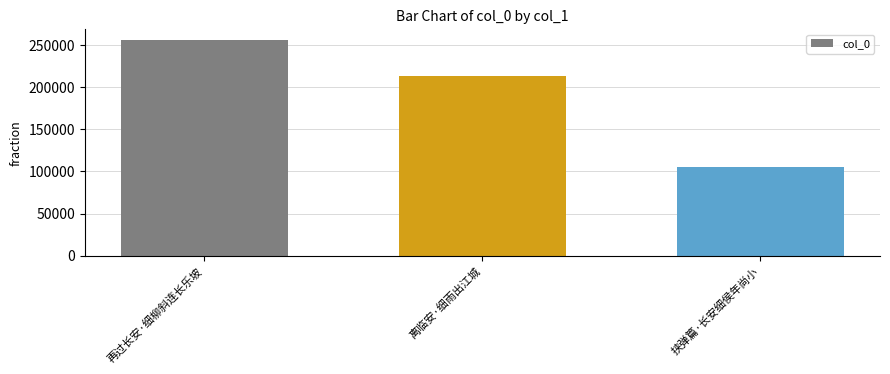

Are the bars horizontal?

No